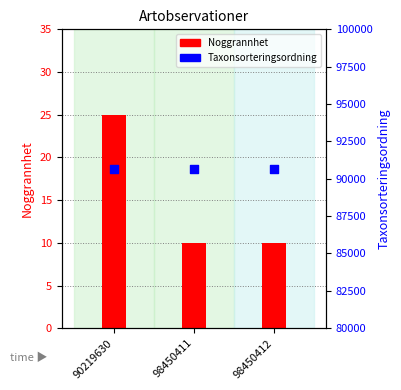

At how many categories does at least one series exceed 73076?

3